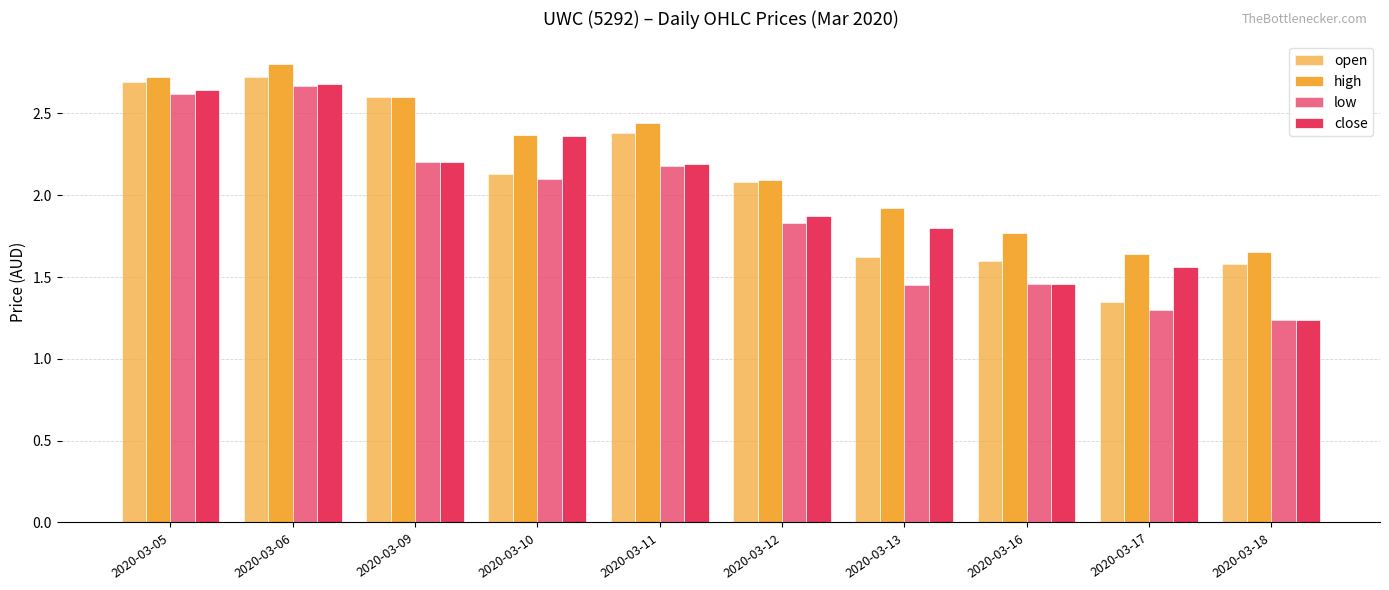

At which category does the chart reach its peak across all series?

2020-03-06